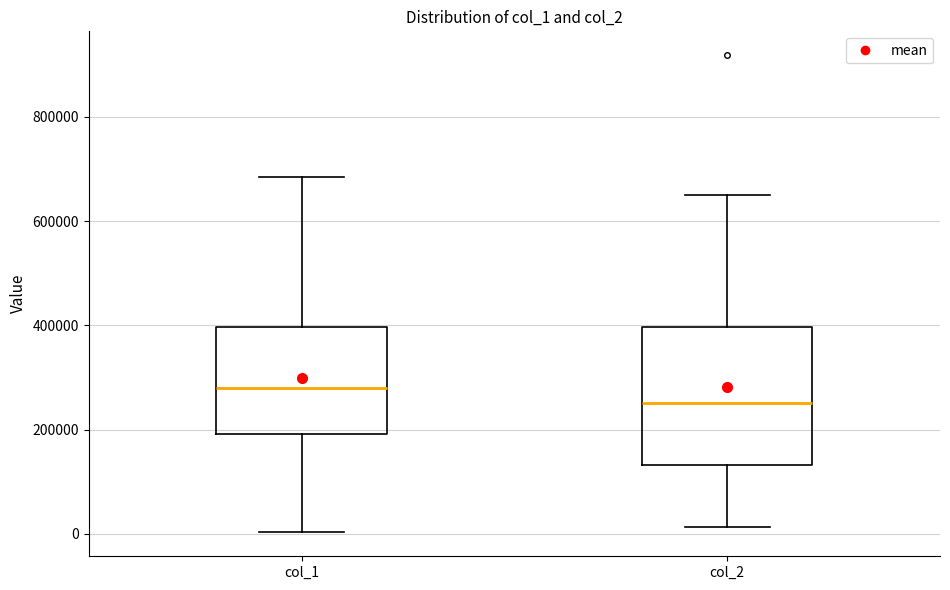

Reading left to right, read every box against the y-axis: the position of its median line, the range the box covers, and the ends of its whiskers. The values are not printed on the chart, so give them approximately, as read against the axis.

col_1: median 280000, box 200000 to 400000, whiskers 0 to 680000
col_2: median 260000, box 140000 to 400000, whiskers 20000 to 660000